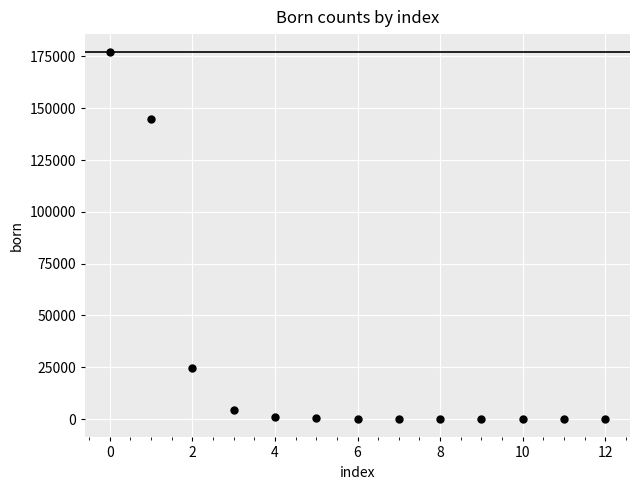

What Y value in the scatter plot is closest to 88453?

144974